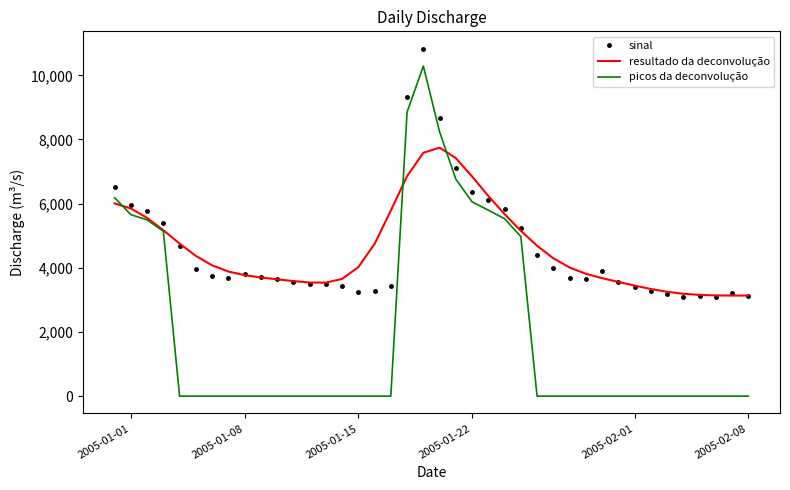

Which series has the widest spread of values?

picos da deconvolução